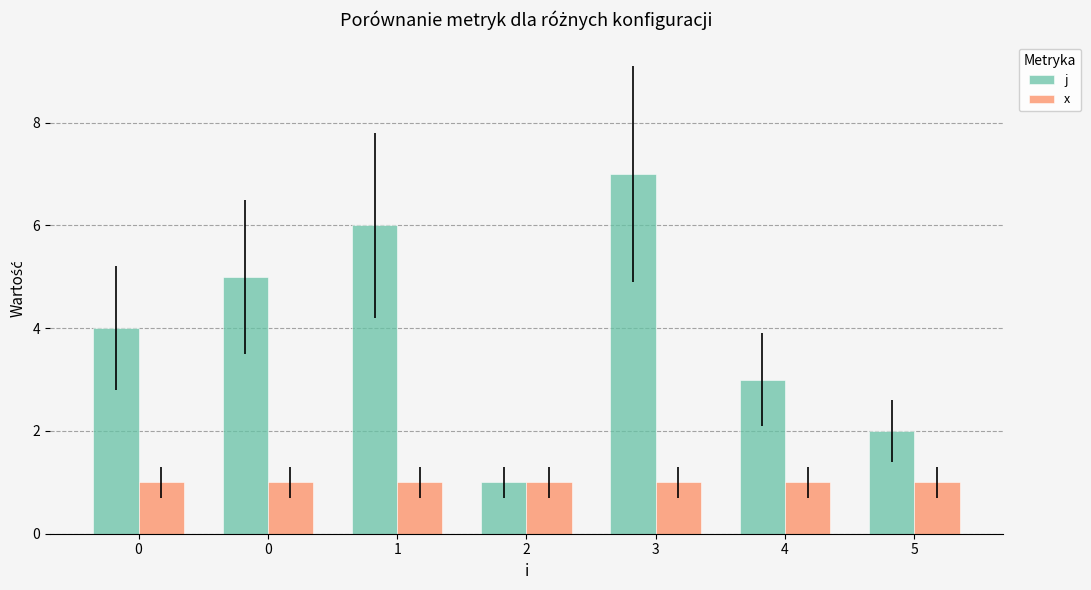

The j series shows 3 at 5. True or false?

False